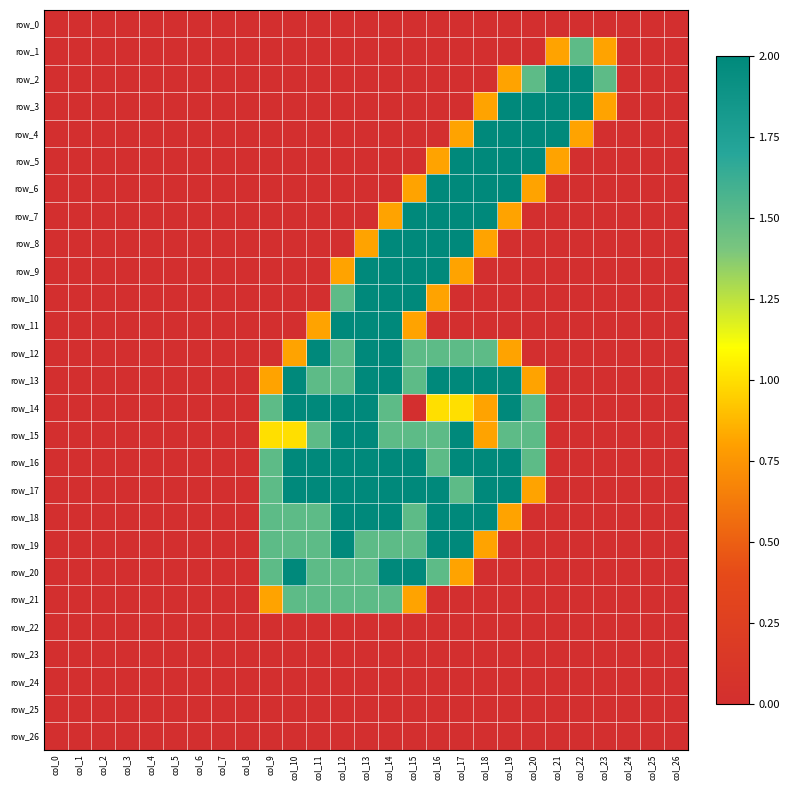

Reading left to right, transcribe all the data shown in this chart.

row_0: 0.0	0.0	0.0	0.0	0.0	0.0	0.0	0.0	0.0	0.0	0.0	0.0	0.0	0.0	0.0	0.0	0.0	0.0	0.0	0.0	0.0	0.0	0.0	0.0	0.0	0.0	0.0
row_1: 0.0	0.0	0.0	0.0	0.0	0.0	0.0	0.0	0.0	0.0	0.0	0.0	0.0	0.0	0.0	0.0	0.0	0.0	0.0	0.0	0.0	0.8	1.5	0.8	0.0	0.0	0.0
row_2: 0.0	0.0	0.0	0.0	0.0	0.0	0.0	0.0	0.0	0.0	0.0	0.0	0.0	0.0	0.0	0.0	0.0	0.0	0.0	0.8	1.5	2.0	2.0	1.5	0.0	0.0	0.0
row_3: 0.0	0.0	0.0	0.0	0.0	0.0	0.0	0.0	0.0	0.0	0.0	0.0	0.0	0.0	0.0	0.0	0.0	0.0	0.8	2.0	2.0	2.0	2.0	0.8	0.0	0.0	0.0
row_4: 0.0	0.0	0.0	0.0	0.0	0.0	0.0	0.0	0.0	0.0	0.0	0.0	0.0	0.0	0.0	0.0	0.0	0.8	2.0	2.0	2.0	2.0	0.8	0.0	0.0	0.0	0.0
row_5: 0.0	0.0	0.0	0.0	0.0	0.0	0.0	0.0	0.0	0.0	0.0	0.0	0.0	0.0	0.0	0.0	0.8	2.0	2.0	2.0	2.0	0.8	0.0	0.0	0.0	0.0	0.0
row_6: 0.0	0.0	0.0	0.0	0.0	0.0	0.0	0.0	0.0	0.0	0.0	0.0	0.0	0.0	0.0	0.8	2.0	2.0	2.0	2.0	0.8	0.0	0.0	0.0	0.0	0.0	0.0
row_7: 0.0	0.0	0.0	0.0	0.0	0.0	0.0	0.0	0.0	0.0	0.0	0.0	0.0	0.0	0.8	2.0	2.0	2.0	2.0	0.8	0.0	0.0	0.0	0.0	0.0	0.0	0.0
row_8: 0.0	0.0	0.0	0.0	0.0	0.0	0.0	0.0	0.0	0.0	0.0	0.0	0.0	0.8	2.0	2.0	2.0	2.0	0.8	0.0	0.0	0.0	0.0	0.0	0.0	0.0	0.0
row_9: 0.0	0.0	0.0	0.0	0.0	0.0	0.0	0.0	0.0	0.0	0.0	0.0	0.8	2.0	2.0	2.0	2.0	0.8	0.0	0.0	0.0	0.0	0.0	0.0	0.0	0.0	0.0
row_10: 0.0	0.0	0.0	0.0	0.0	0.0	0.0	0.0	0.0	0.0	0.0	0.0	1.5	2.0	2.0	2.0	0.8	0.0	0.0	0.0	0.0	0.0	0.0	0.0	0.0	0.0	0.0
row_11: 0.0	0.0	0.0	0.0	0.0	0.0	0.0	0.0	0.0	0.0	0.0	0.8	2.0	2.0	2.0	0.8	0.0	0.0	0.0	0.0	0.0	0.0	0.0	0.0	0.0	0.0	0.0
row_12: 0.0	0.0	0.0	0.0	0.0	0.0	0.0	0.0	0.0	0.0	0.8	2.0	1.5	2.0	2.0	1.5	1.5	1.5	1.5	0.8	0.0	0.0	0.0	0.0	0.0	0.0	0.0
row_13: 0.0	0.0	0.0	0.0	0.0	0.0	0.0	0.0	0.0	0.8	2.0	1.5	1.5	2.0	2.0	1.5	2.0	2.0	2.0	2.0	0.8	0.0	0.0	0.0	0.0	0.0	0.0
row_14: 0.0	0.0	0.0	0.0	0.0	0.0	0.0	0.0	0.0	1.5	2.0	2.0	2.0	2.0	1.5	0.0	1.0	1.0	0.8	2.0	1.5	0.0	0.0	0.0	0.0	0.0	0.0
row_15: 0.0	0.0	0.0	0.0	0.0	0.0	0.0	0.0	0.0	1.0	1.0	1.5	2.0	2.0	1.5	1.5	1.5	2.0	0.8	1.5	1.5	0.0	0.0	0.0	0.0	0.0	0.0
row_16: 0.0	0.0	0.0	0.0	0.0	0.0	0.0	0.0	0.0	1.5	2.0	2.0	2.0	2.0	2.0	2.0	1.5	2.0	2.0	2.0	1.5	0.0	0.0	0.0	0.0	0.0	0.0
row_17: 0.0	0.0	0.0	0.0	0.0	0.0	0.0	0.0	0.0	1.5	2.0	2.0	2.0	2.0	2.0	2.0	2.0	1.5	2.0	2.0	0.8	0.0	0.0	0.0	0.0	0.0	0.0
row_18: 0.0	0.0	0.0	0.0	0.0	0.0	0.0	0.0	0.0	1.5	1.5	1.5	2.0	2.0	2.0	1.5	2.0	2.0	2.0	0.8	0.0	0.0	0.0	0.0	0.0	0.0	0.0
row_19: 0.0	0.0	0.0	0.0	0.0	0.0	0.0	0.0	0.0	1.5	1.5	1.5	2.0	1.5	1.5	1.5	2.0	2.0	0.8	0.0	0.0	0.0	0.0	0.0	0.0	0.0	0.0
row_20: 0.0	0.0	0.0	0.0	0.0	0.0	0.0	0.0	0.0	1.5	2.0	1.5	1.5	1.5	2.0	2.0	1.5	0.8	0.0	0.0	0.0	0.0	0.0	0.0	0.0	0.0	0.0
row_21: 0.0	0.0	0.0	0.0	0.0	0.0	0.0	0.0	0.0	0.8	1.5	1.5	1.5	1.5	1.5	0.8	0.0	0.0	0.0	0.0	0.0	0.0	0.0	0.0	0.0	0.0	0.0
row_22: 0.0	0.0	0.0	0.0	0.0	0.0	0.0	0.0	0.0	0.0	0.0	0.0	0.0	0.0	0.0	0.0	0.0	0.0	0.0	0.0	0.0	0.0	0.0	0.0	0.0	0.0	0.0
row_23: 0.0	0.0	0.0	0.0	0.0	0.0	0.0	0.0	0.0	0.0	0.0	0.0	0.0	0.0	0.0	0.0	0.0	0.0	0.0	0.0	0.0	0.0	0.0	0.0	0.0	0.0	0.0
row_24: 0.0	0.0	0.0	0.0	0.0	0.0	0.0	0.0	0.0	0.0	0.0	0.0	0.0	0.0	0.0	0.0	0.0	0.0	0.0	0.0	0.0	0.0	0.0	0.0	0.0	0.0	0.0
row_25: 0.0	0.0	0.0	0.0	0.0	0.0	0.0	0.0	0.0	0.0	0.0	0.0	0.0	0.0	0.0	0.0	0.0	0.0	0.0	0.0	0.0	0.0	0.0	0.0	0.0	0.0	0.0
row_26: 0.0	0.0	0.0	0.0	0.0	0.0	0.0	0.0	0.0	0.0	0.0	0.0	0.0	0.0	0.0	0.0	0.0	0.0	0.0	0.0	0.0	0.0	0.0	0.0	0.0	0.0	0.0